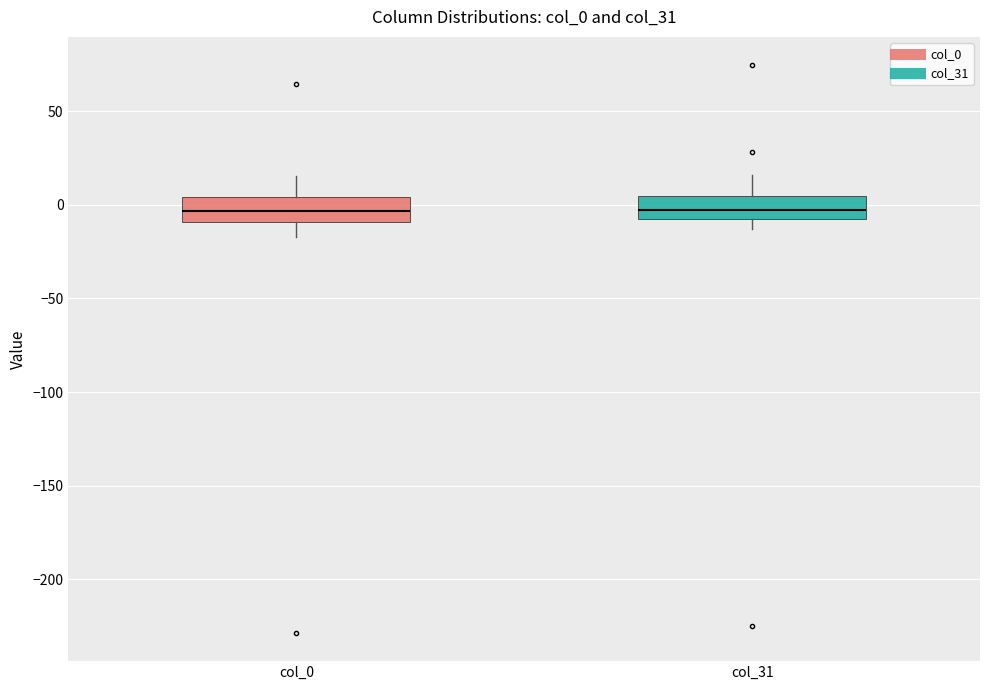

Reading left to right, read every box against the y-axis: the position of its median line, the range the box covers, and the ends of its whiskers. The values are not printed on the chart, so give them approximately, as read against the axis.

col_0: median -5, box -10 to 5, whiskers -15 to 15
col_31: median -5, box -10 to 5, whiskers -15 to 15